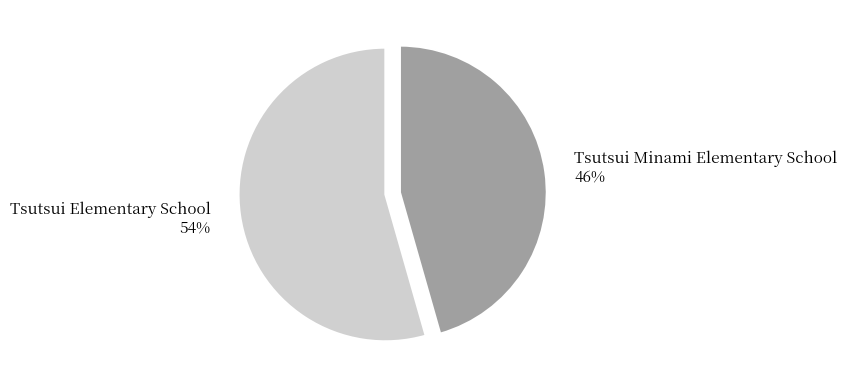

Is it true that Tsutsui Minami Elementary School is 33% of the pie?

False